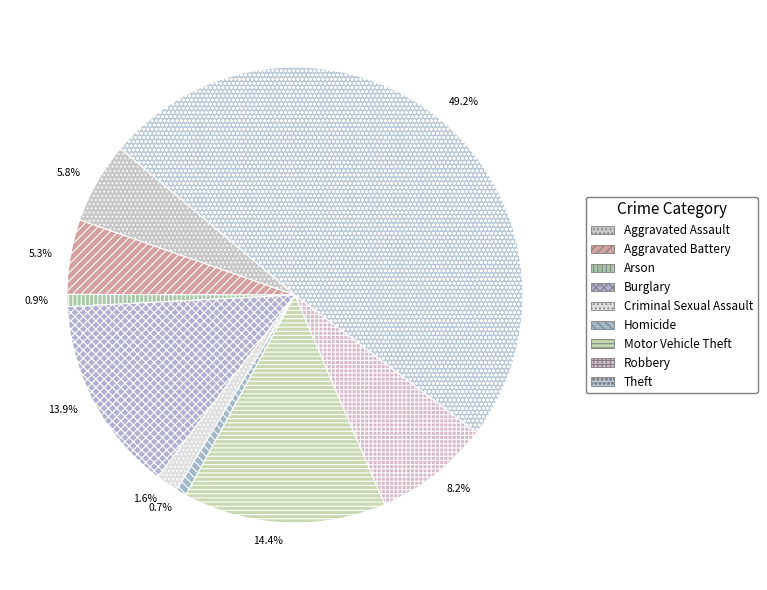

To the nearest percent, what is the difference between the largest and smallest slice percentages?

48%